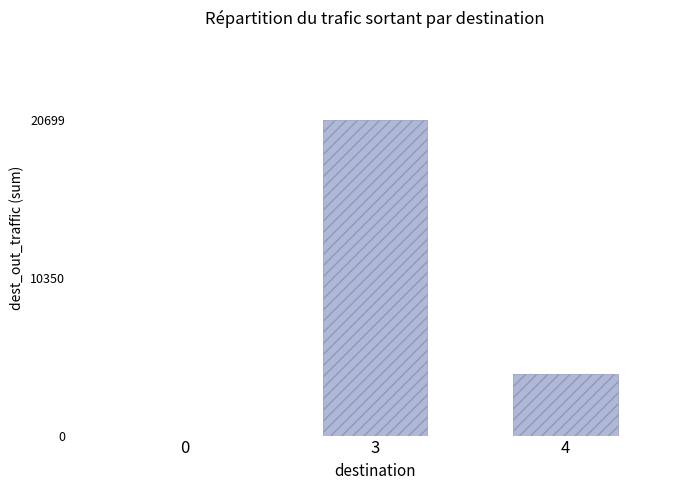

Does the chart contain stacked bars?

No